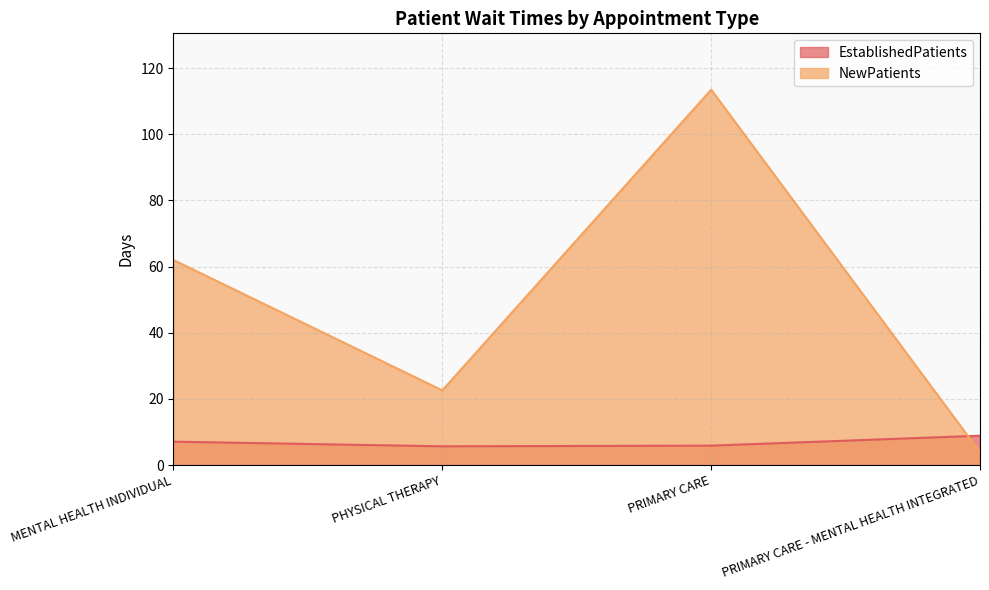

What is the value of the EstablishedPatients point at the 2nd from the left?

5.7